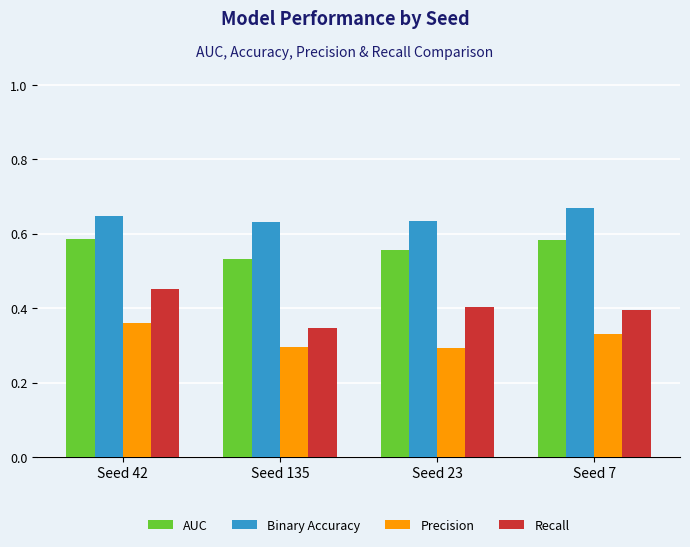

At which label does Binary Accuracy reach its peak?

Seed 7